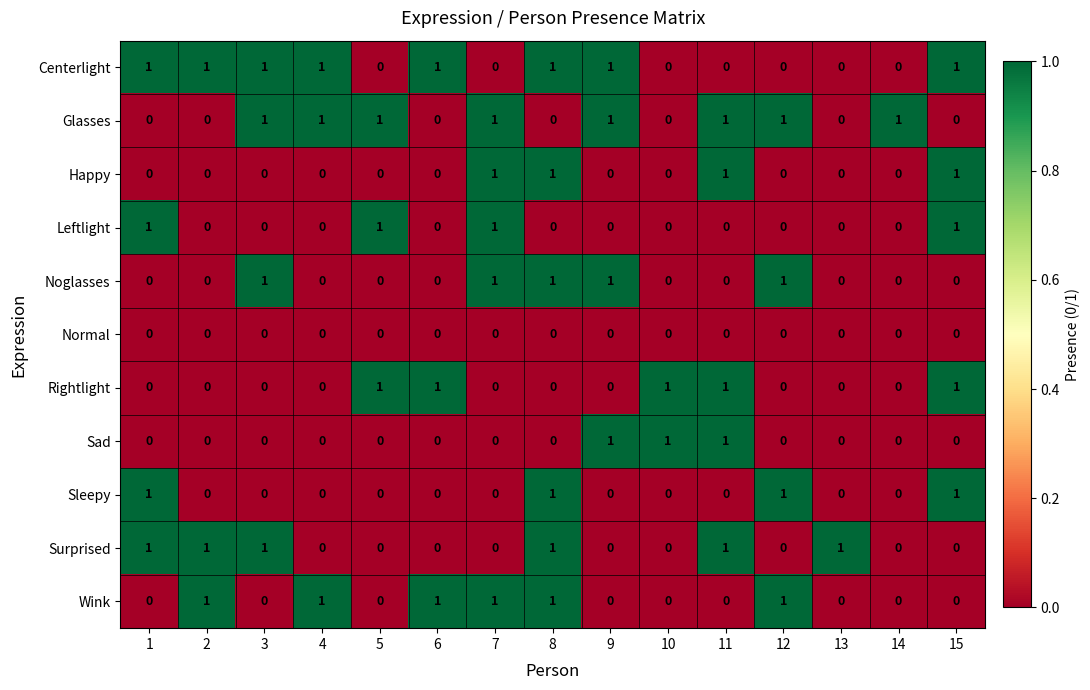

How many series are shown in this chart?

11